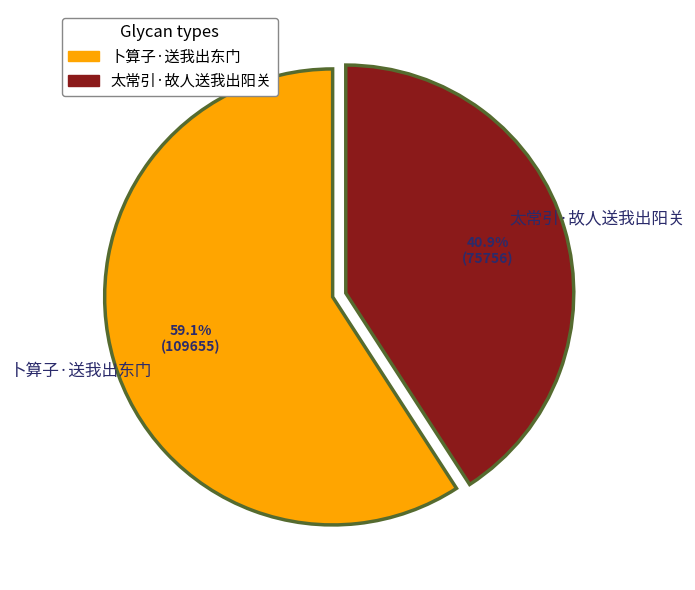

How much of the chart is everything except 太常引·故人送我出阳关?

59.1%